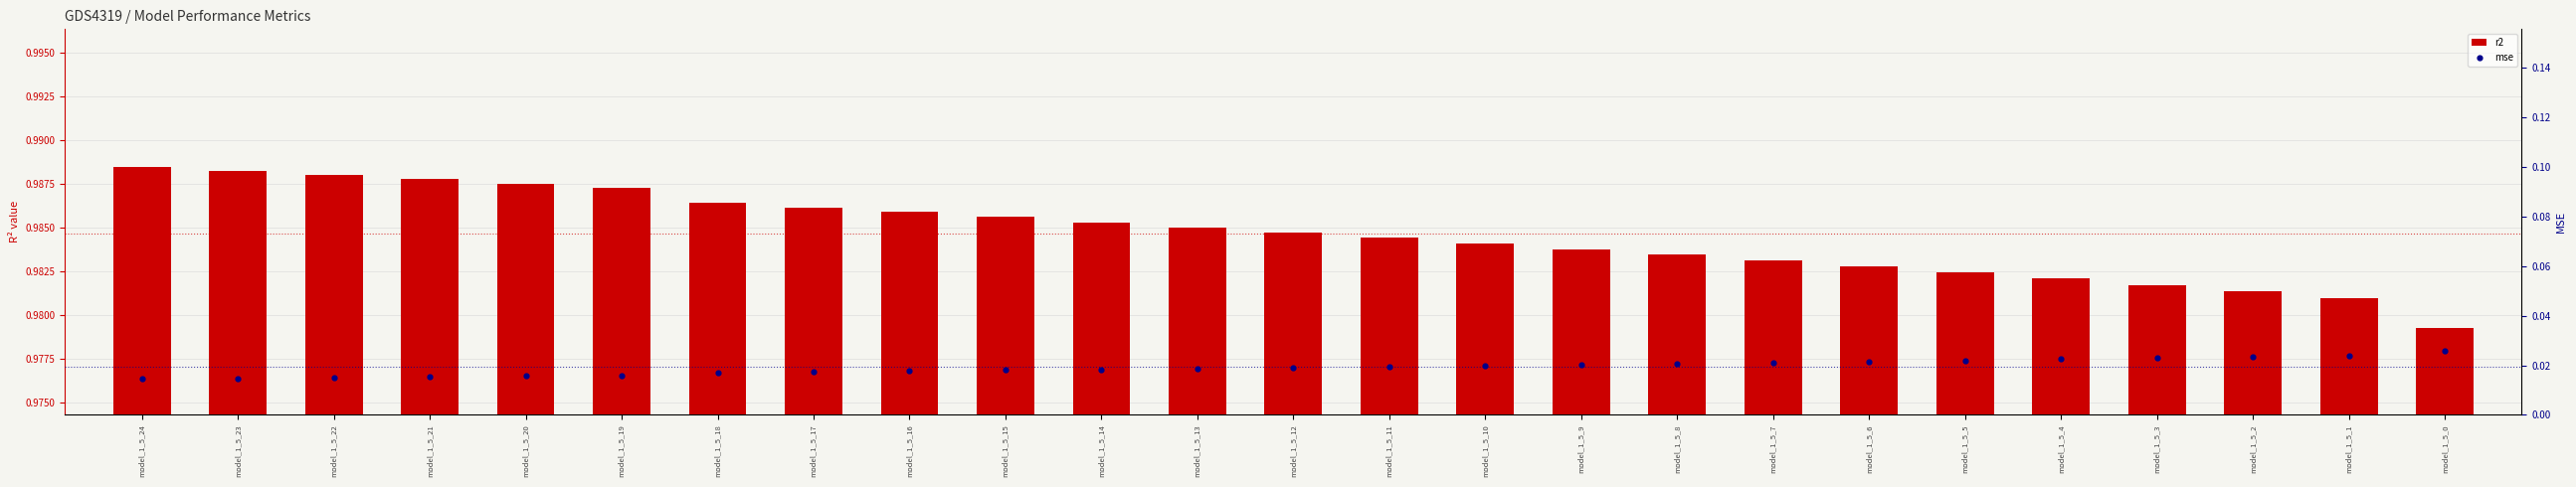

Which series has the largest total across all categories?

r2